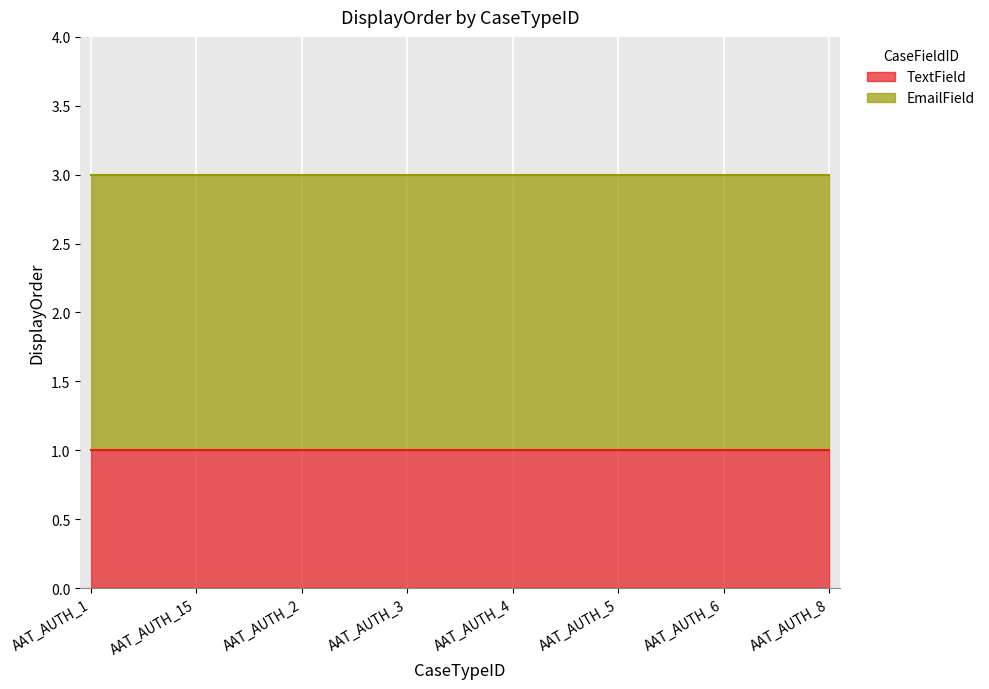

How many lines are shown in the chart?

2